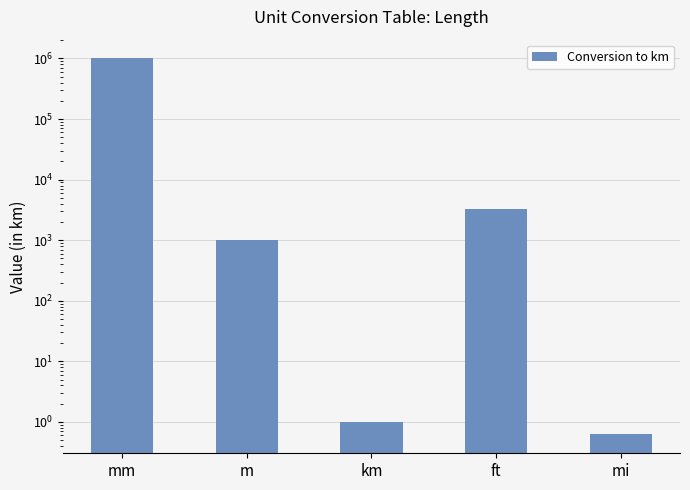

What position from the right is ft?

2